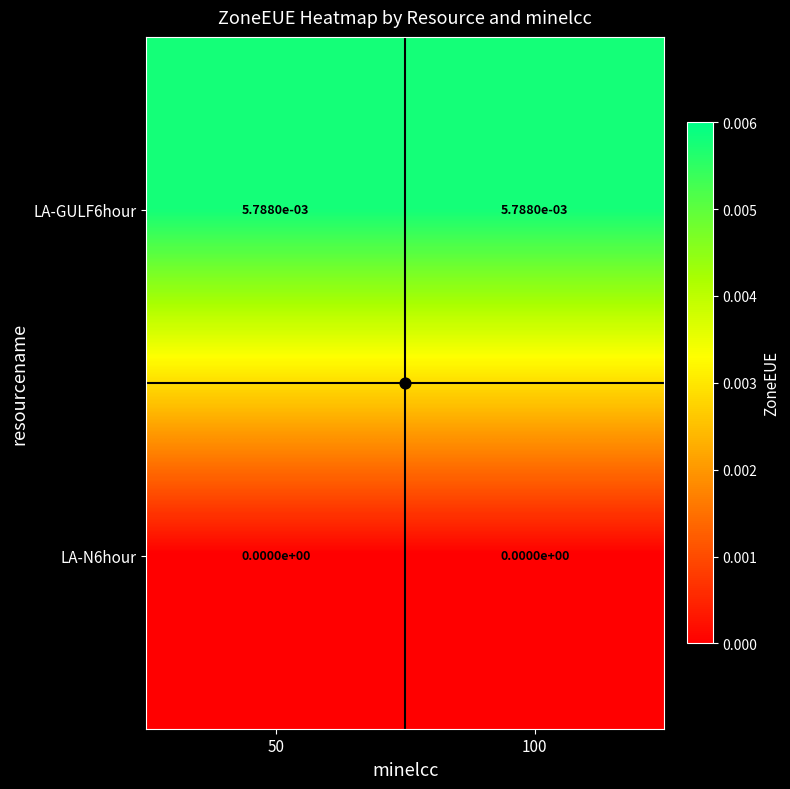

Is it true that LA-N6hour equals 0.0 at 50?

True